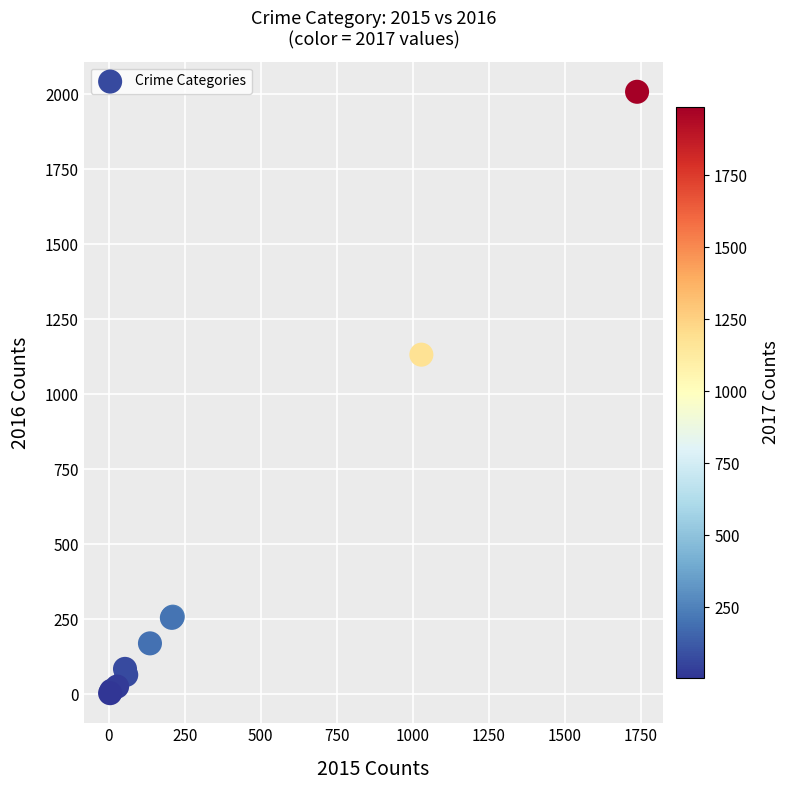

What Y value in the scatter plot is closest to 1006?

1132